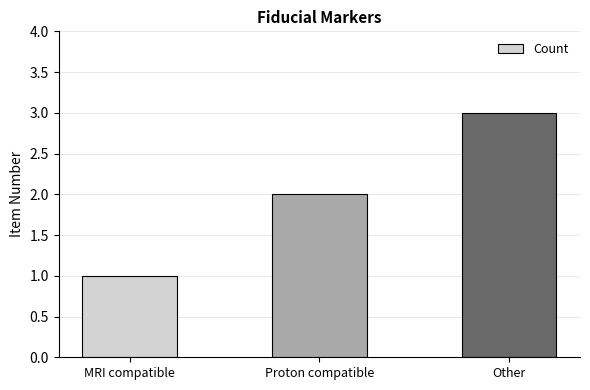

What is the approximate value at Other?

3